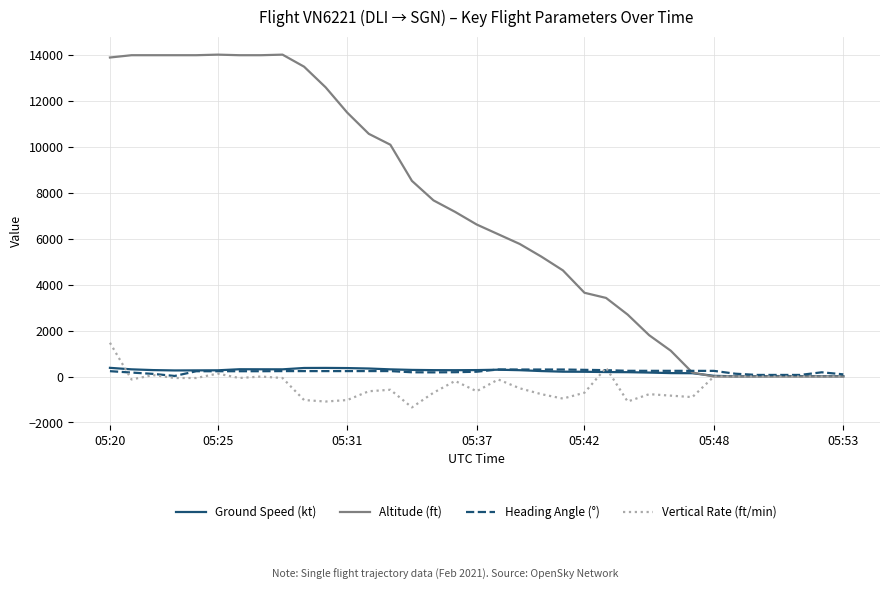

How many values in the Altitude (ft) series are below 6625?

17